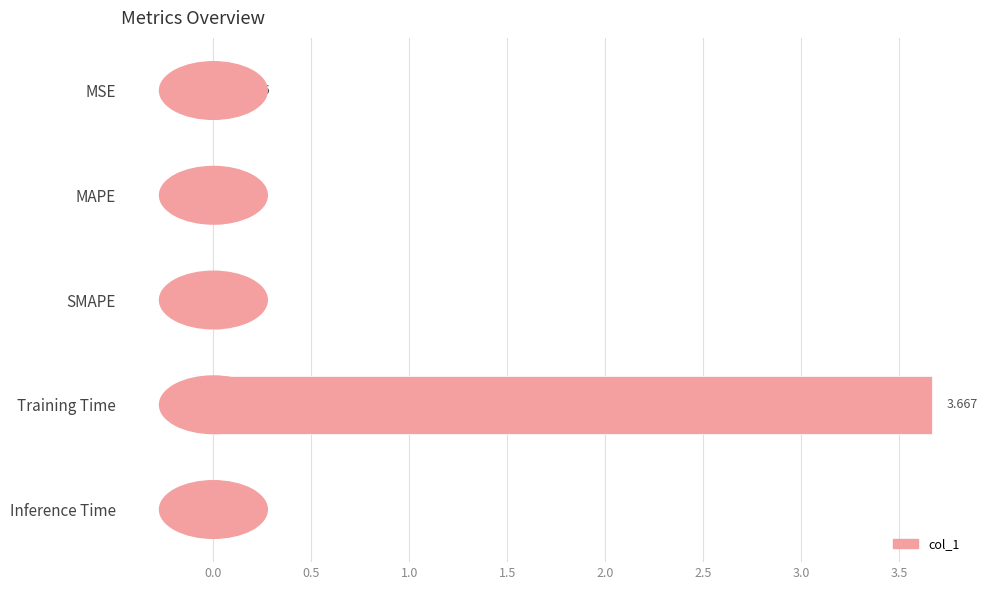

Which label corresponds to the largest value in the chart?

Training Time